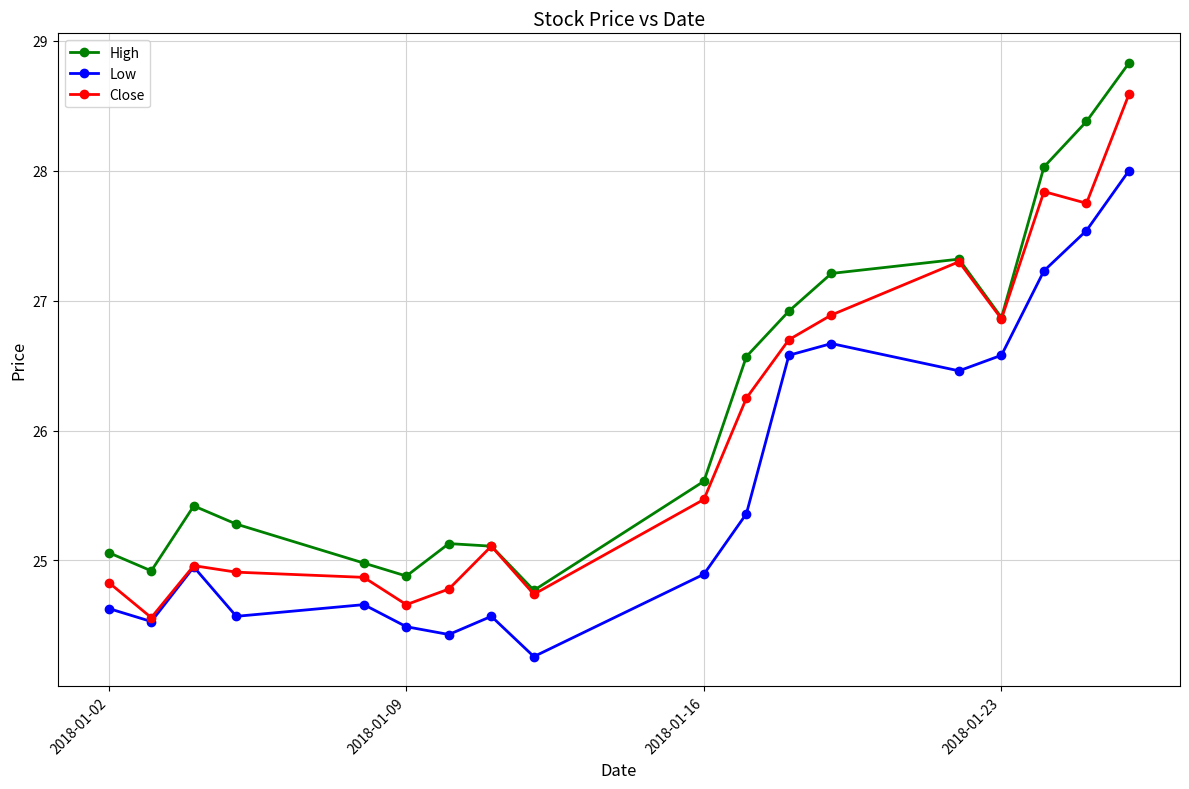

What is the maximum value shown in the chart?

28.8